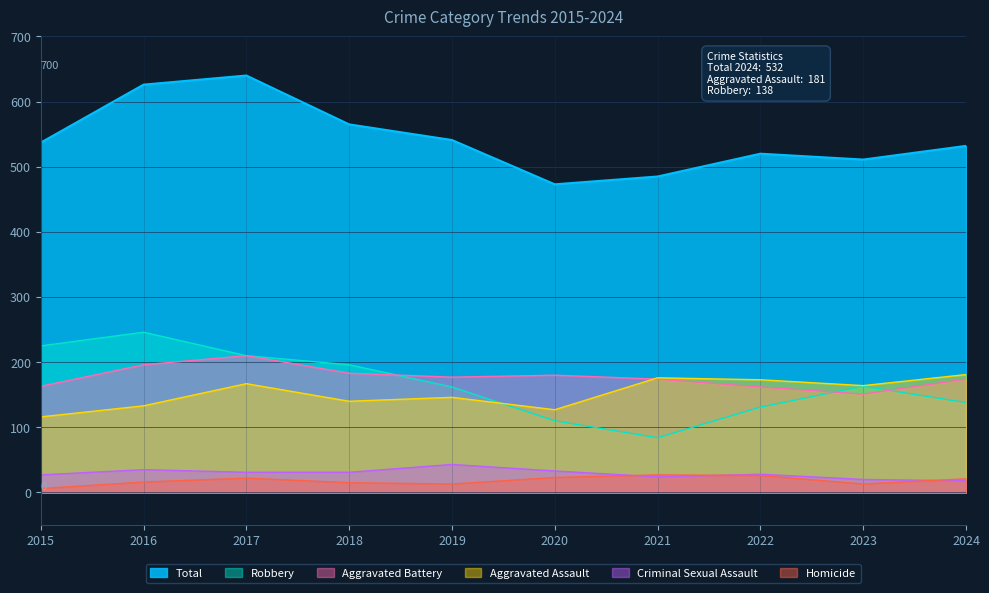

What is the value of the Aggravated Assault point at the 9th from the left?

164